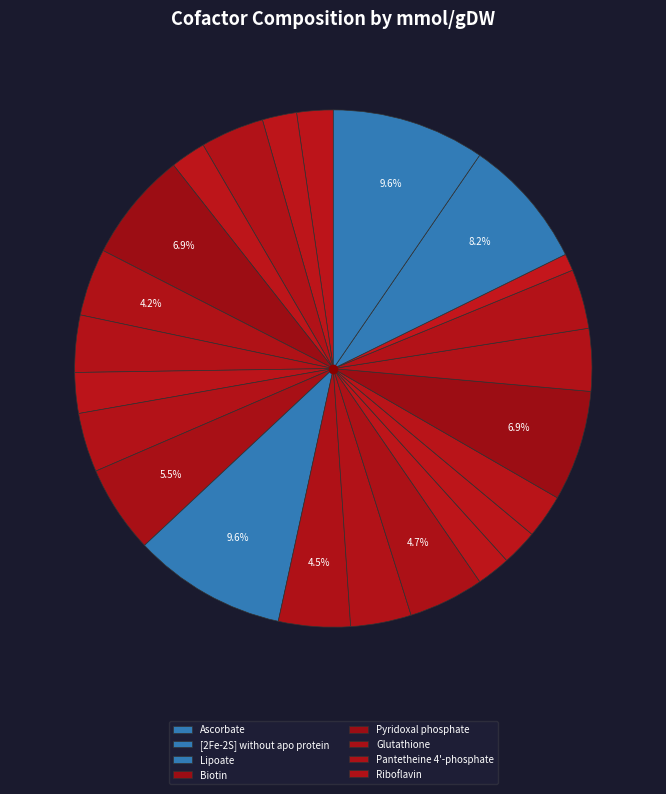

How many slices are in this pie chart?

23